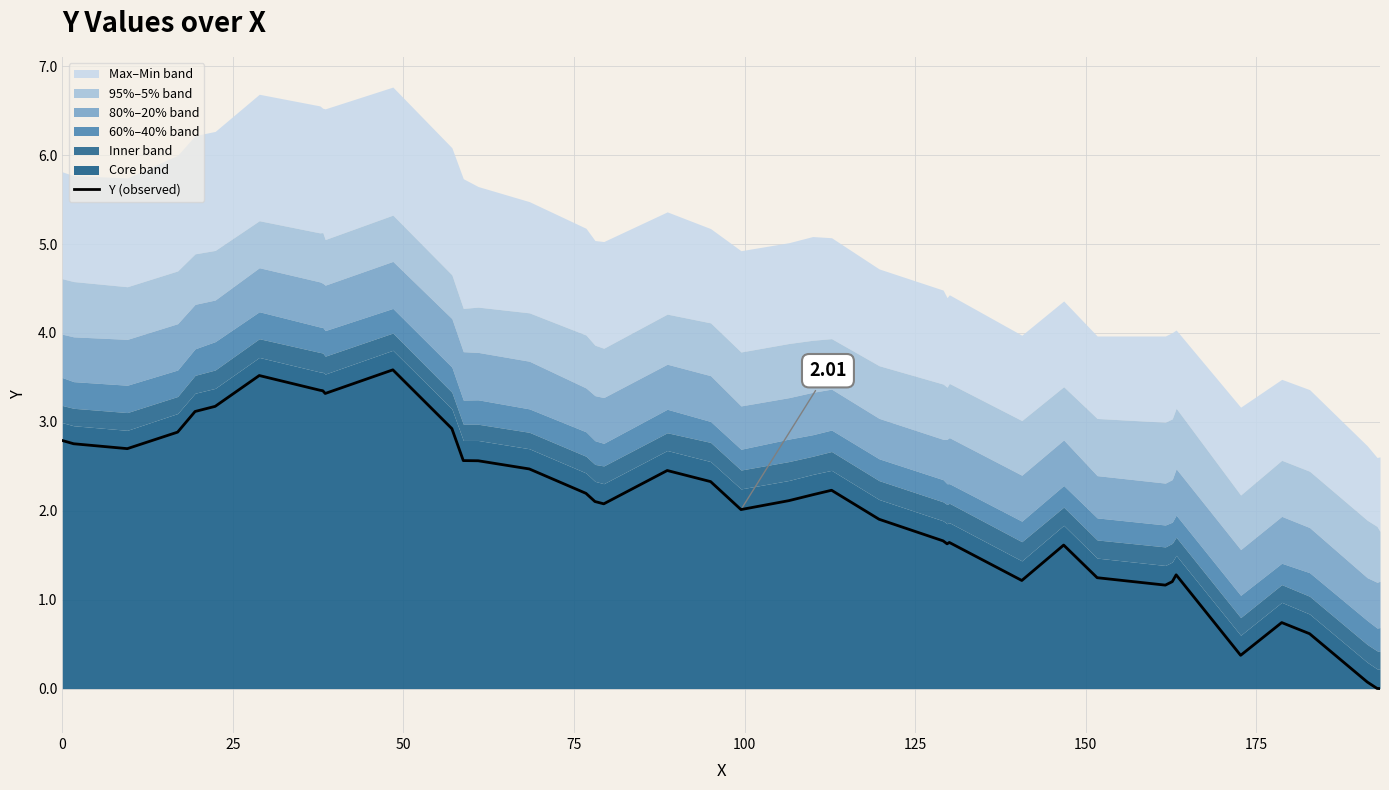

How many values are above zero?

39